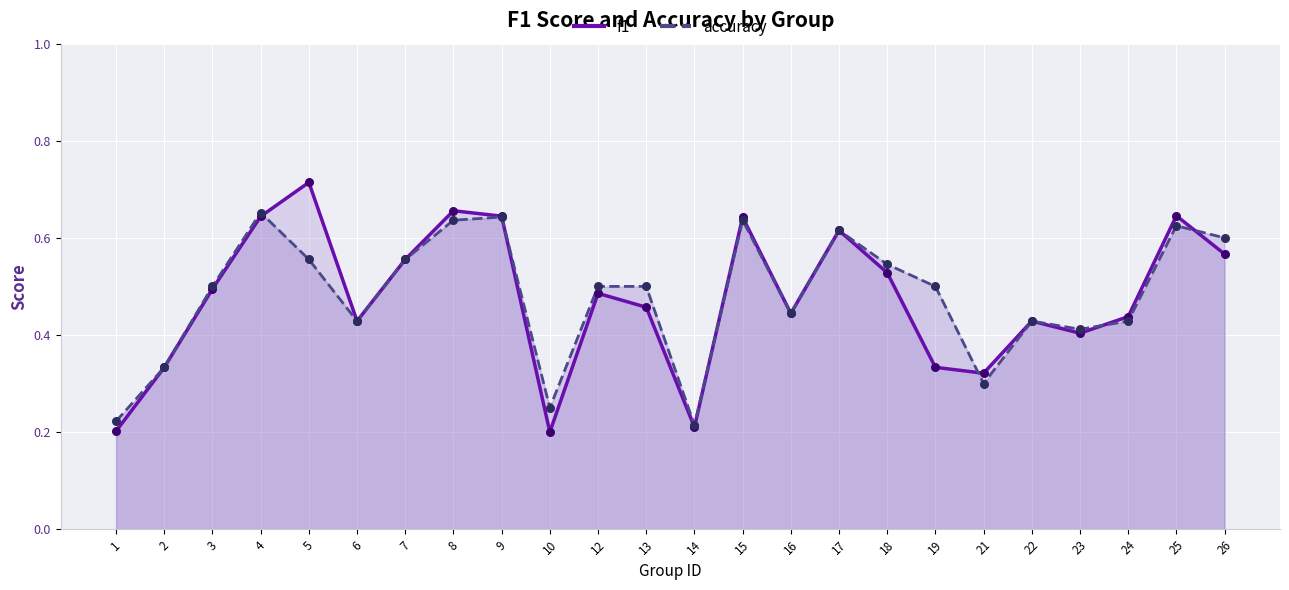

Which series contains the lowest Y value?

f1